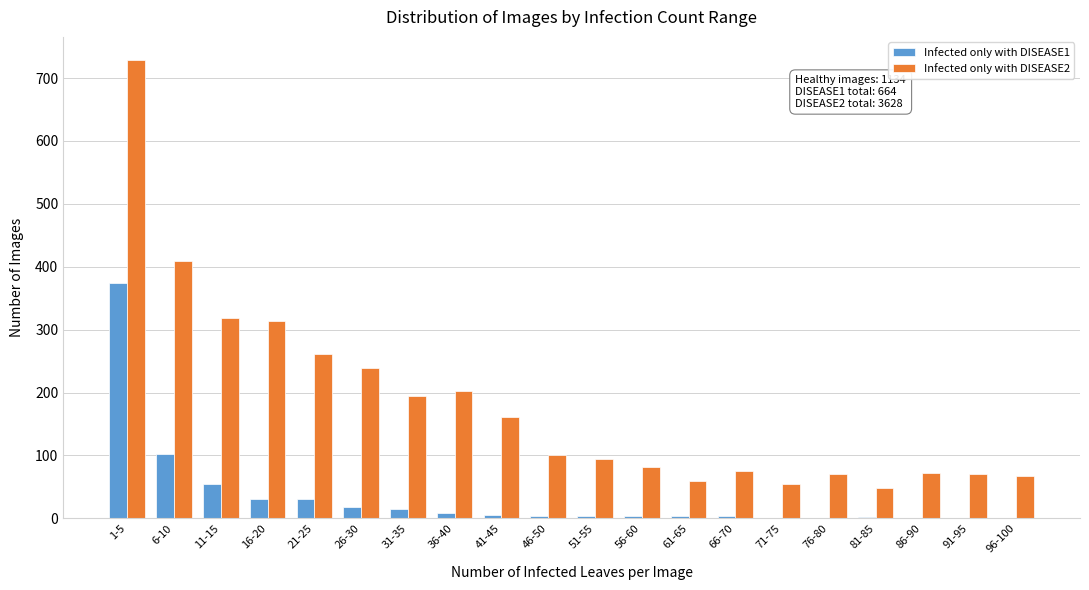

At which category does the chart reach its peak across all series?

1-5